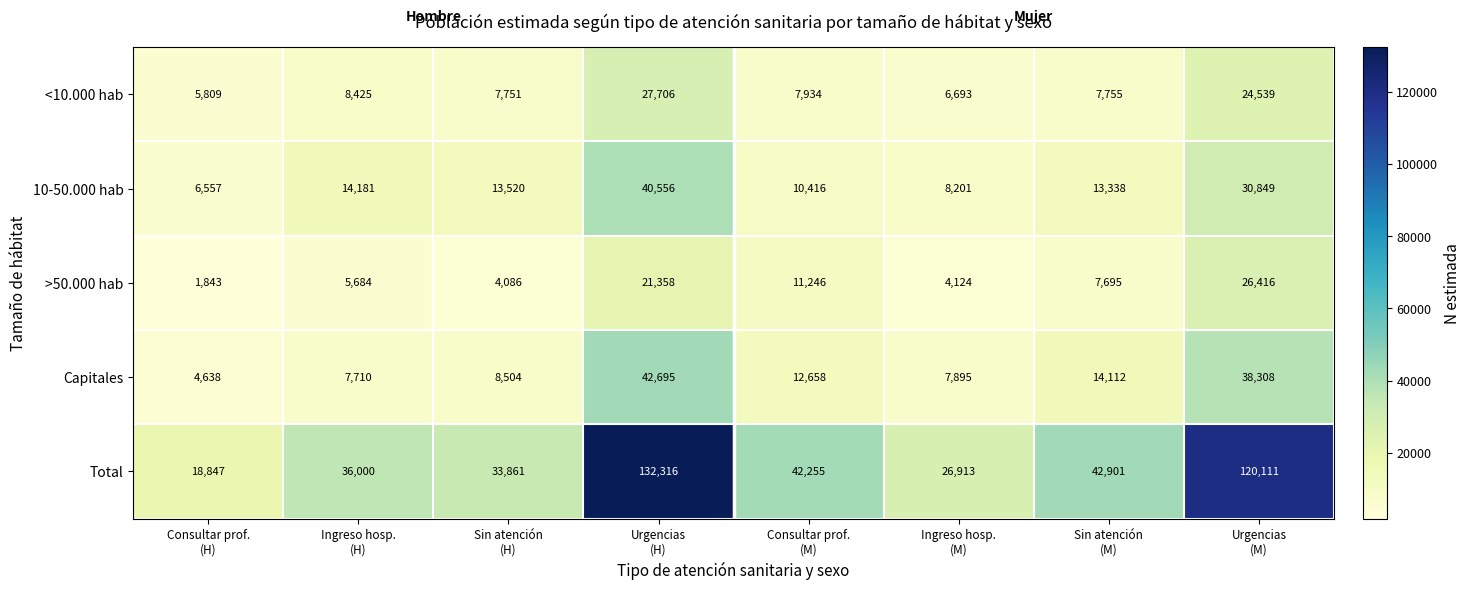

Which series has the widest spread of values?

Total